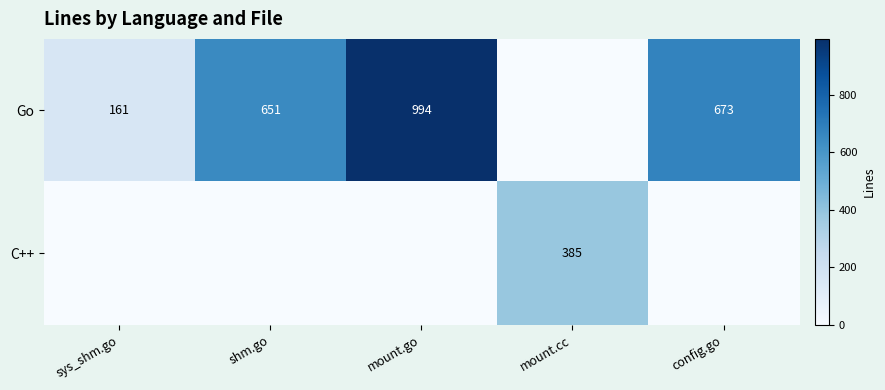

True or false: Go has a value of 161 at sys_shm.go.

True